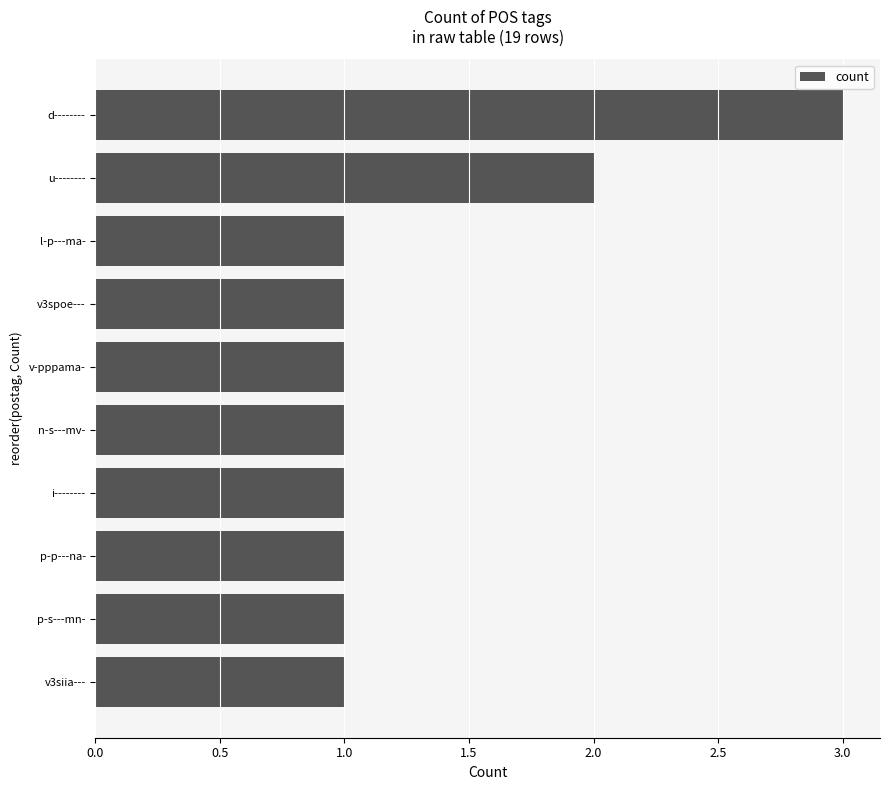

What is the maximum value shown in the chart?

3